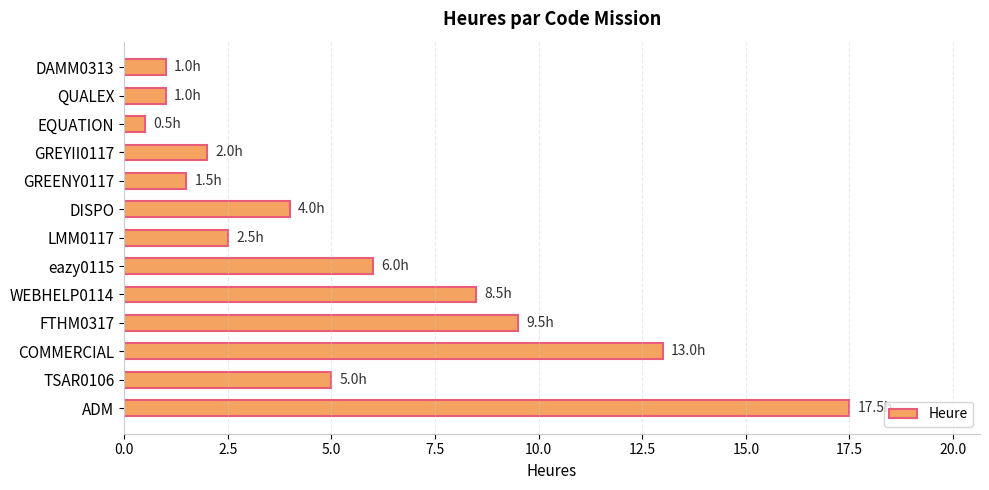

Which label corresponds to the smallest value in the chart?

EQUATION